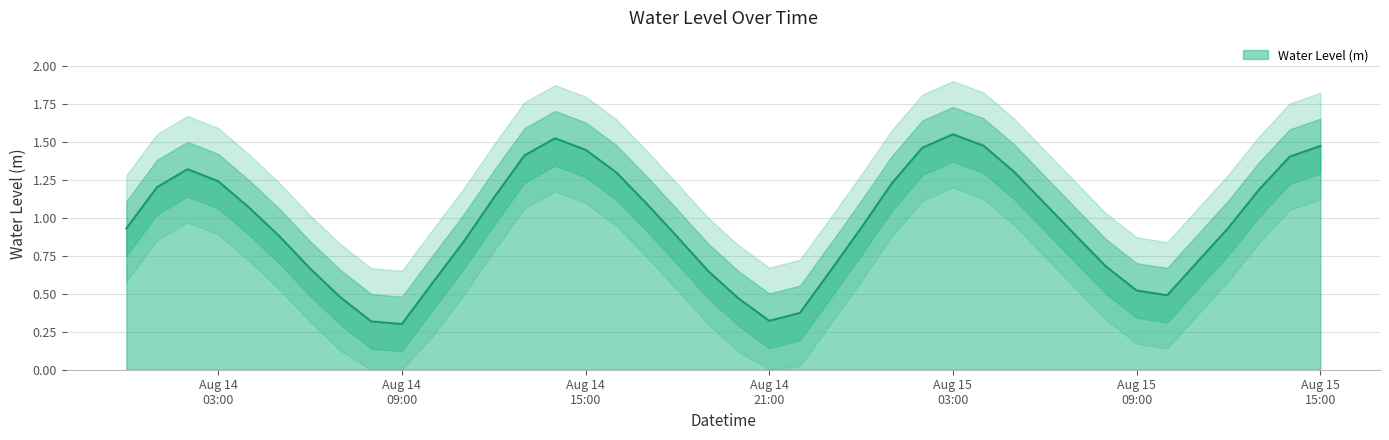

True or false: there are more than 0 points higher than both neighbors.

True